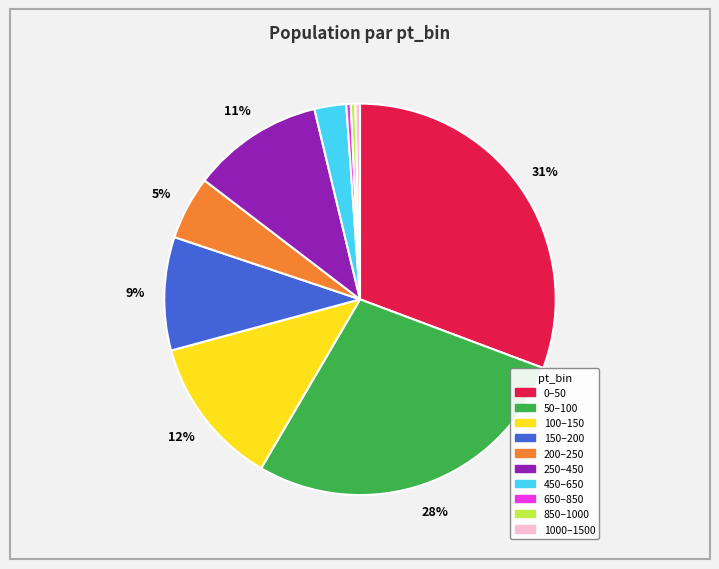

To the nearest percent, what is the average slice percentage?

10%